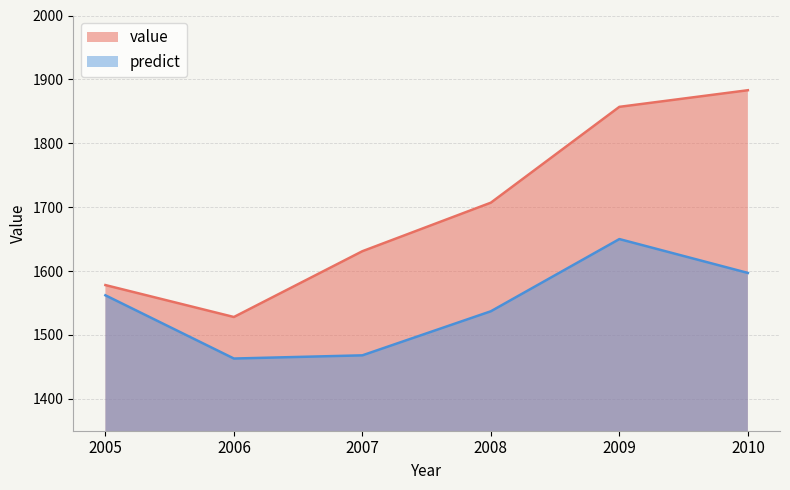

Reading right to left, extract all data points from this chart.

value: 1883.0	1857.0	1707.0	1631.0	1528.0	1578.0
predict: 1597.0	1650.0	1537.0	1468.0	1463.0	1562.0